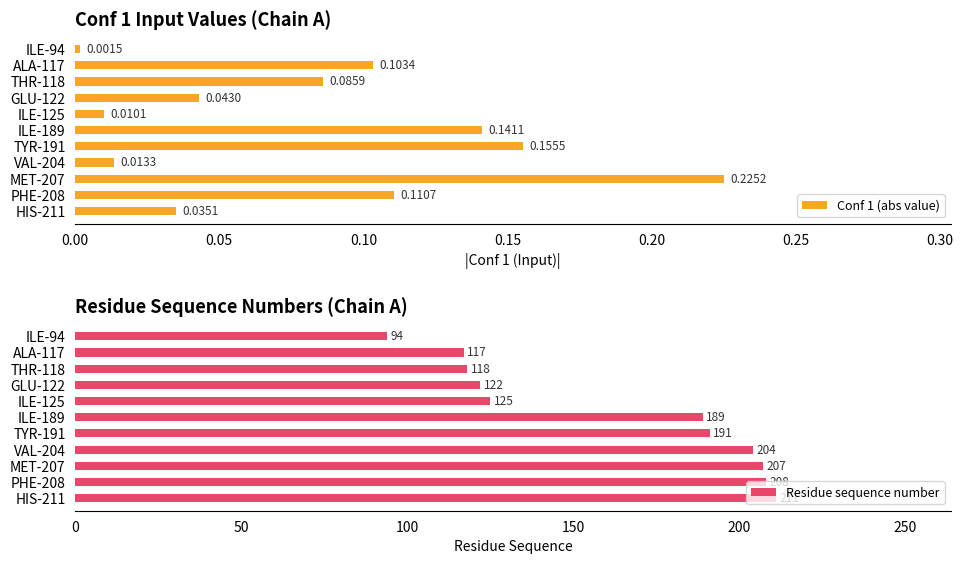

How many bars are there in each group?

2